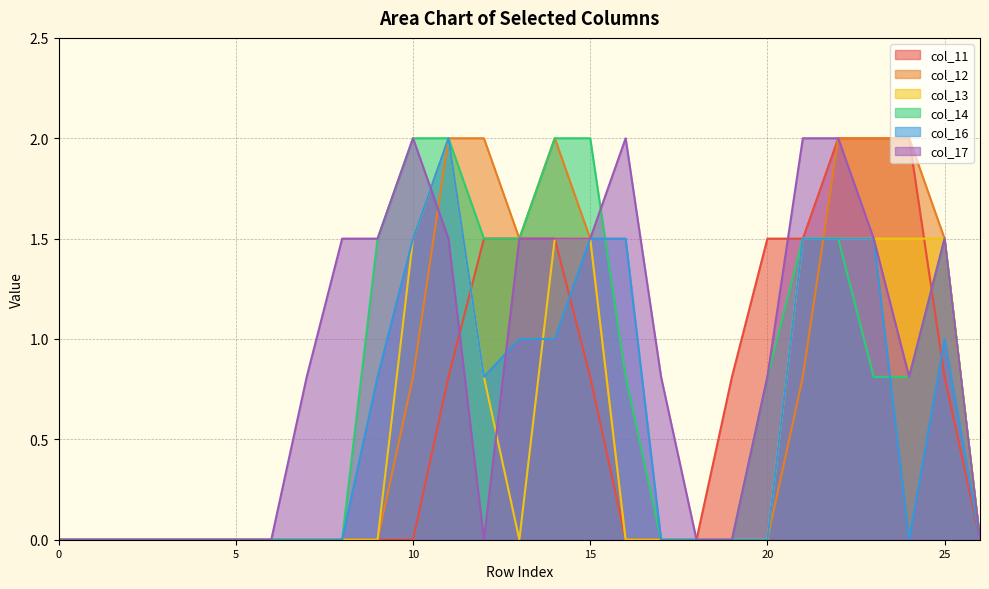

What are all the series names shown in the legend?

col_11, col_12, col_13, col_14, col_16, col_17